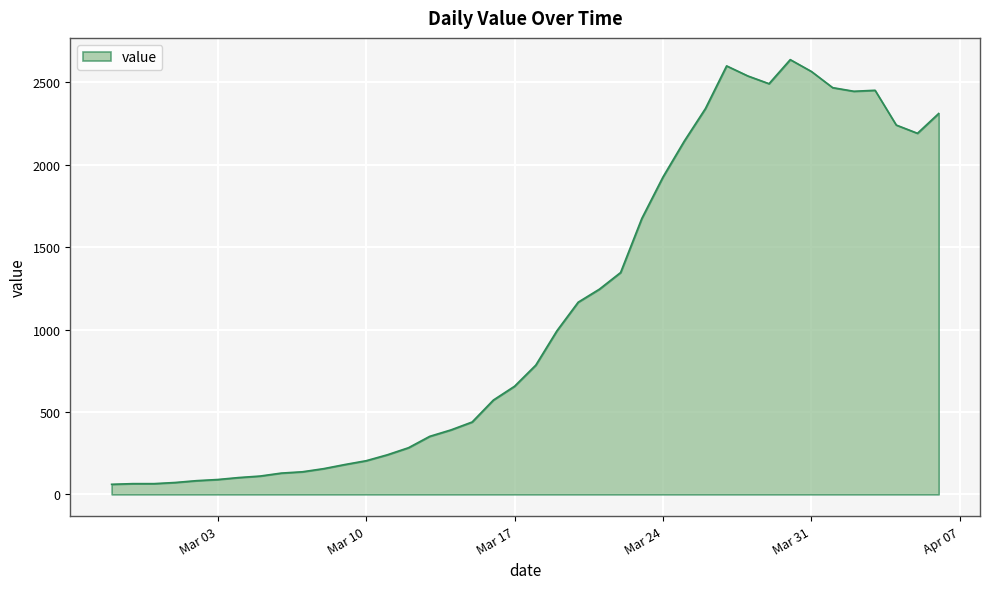

What is the greatest value displayed?

2638